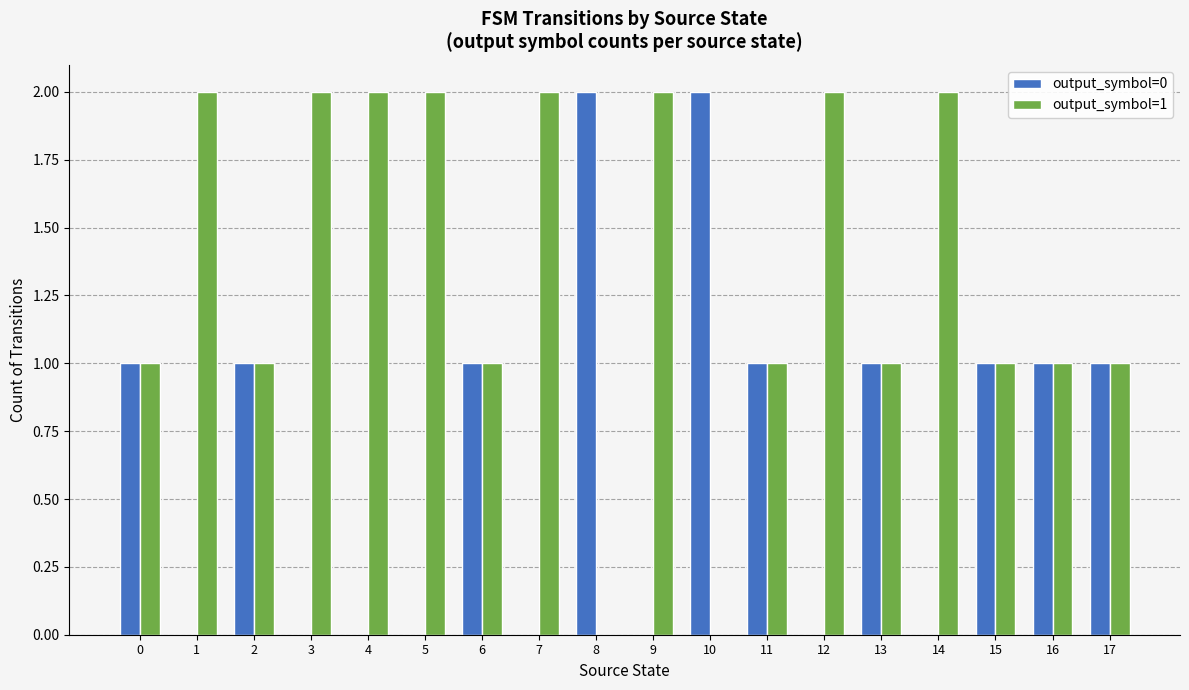

How many groups of bars are there?

18